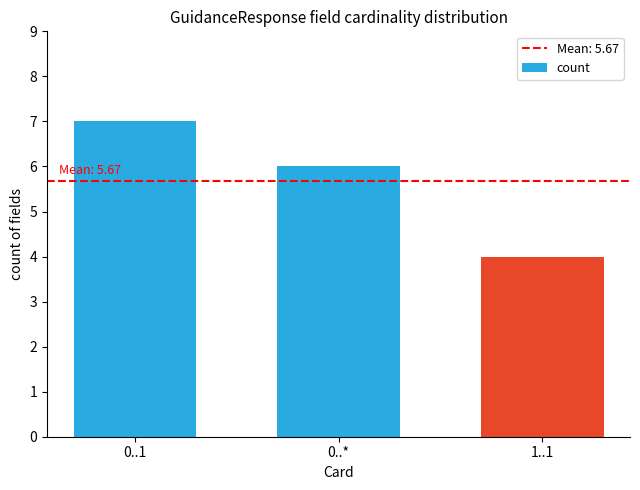

What is the change in value from 0..* to 1..1?

-2